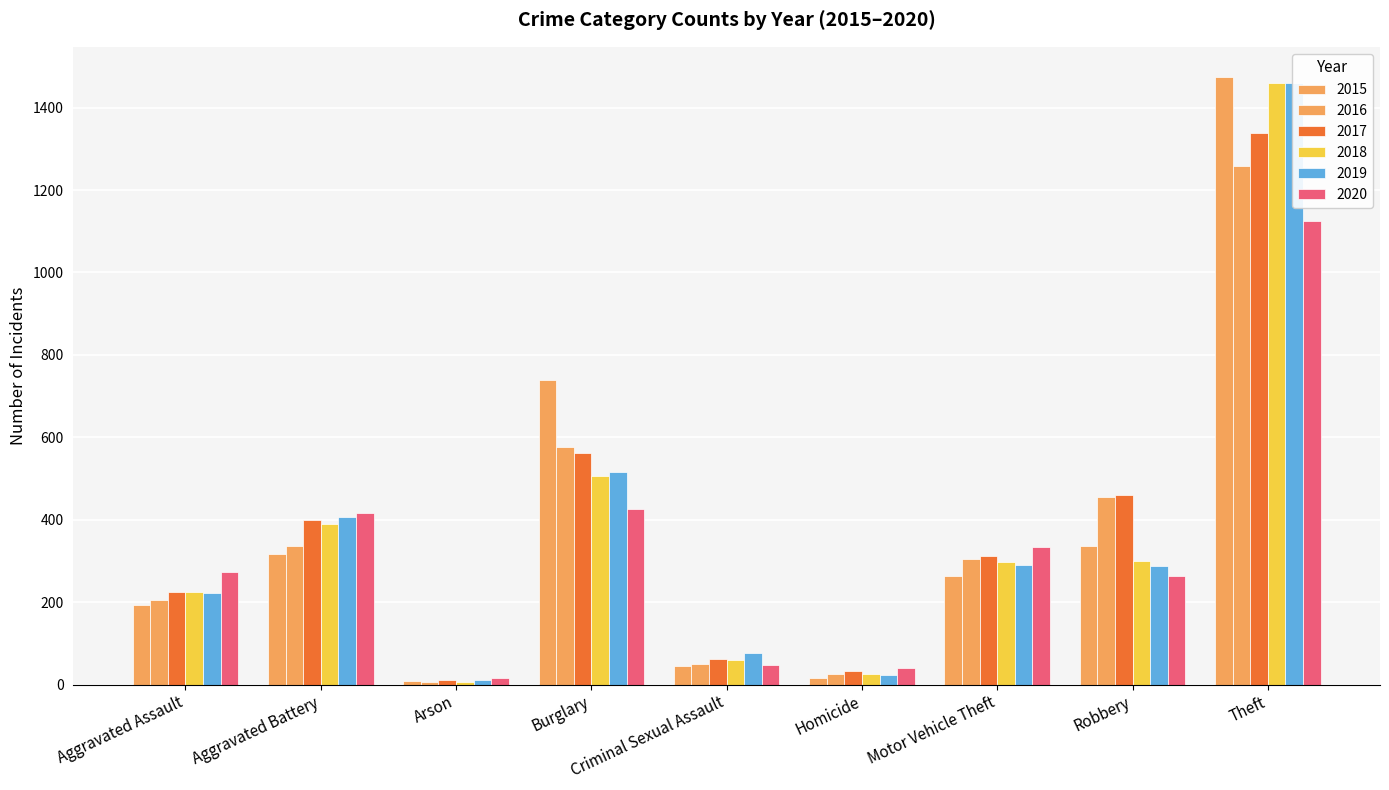

Which has a higher value, Arson or Theft?

Theft